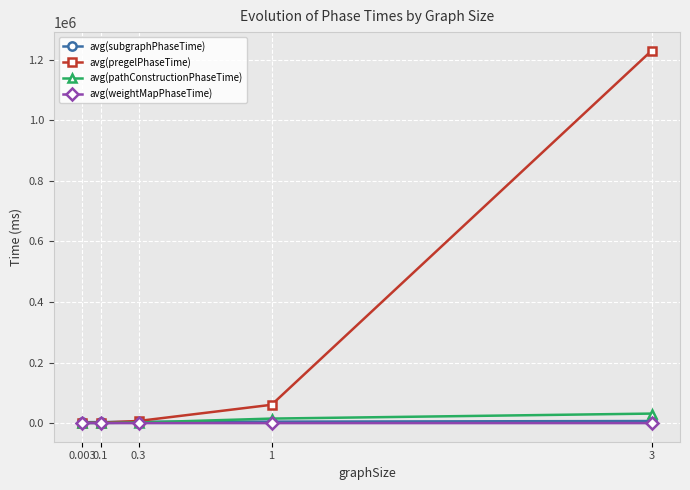

What is the difference between the maximum and minimum values in the avg(weightMapPhaseTime) series?

1.9